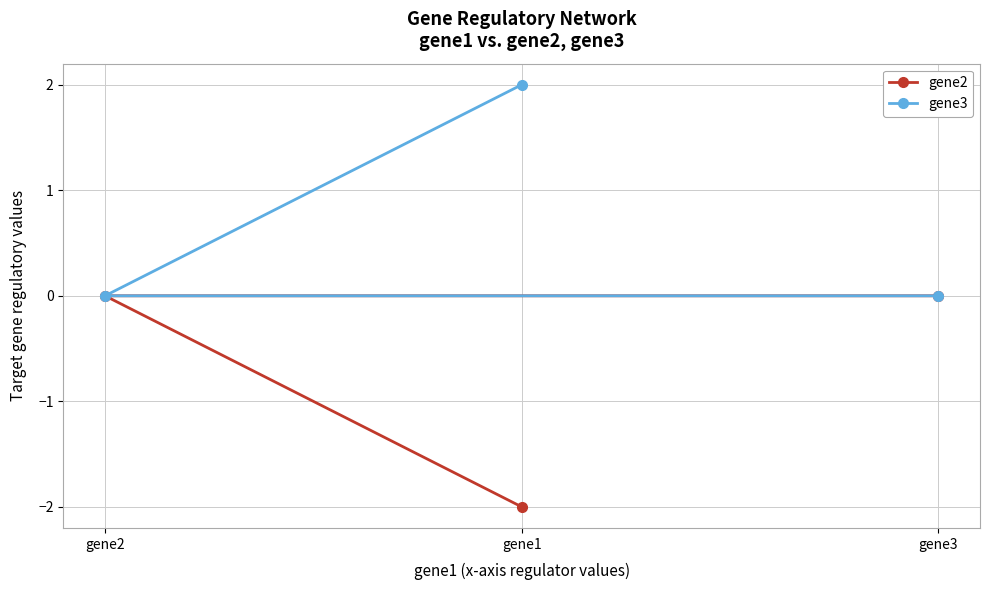

How many distinct data groups are displayed?

2